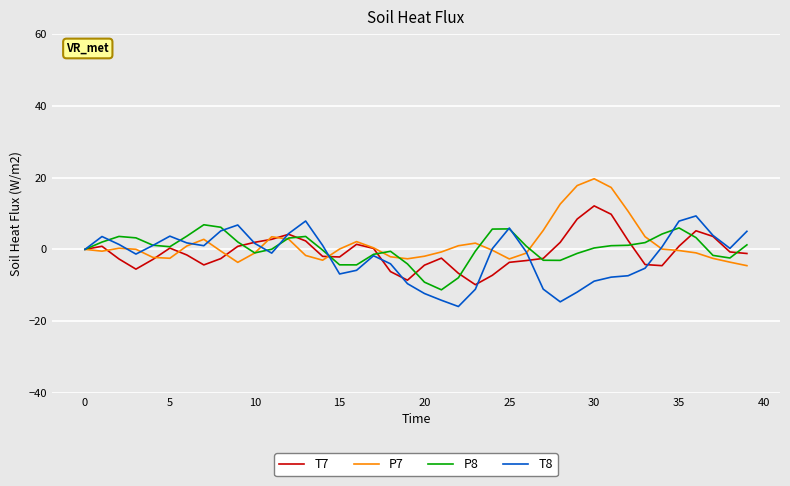

Does the chart have visible grid lines?

Yes